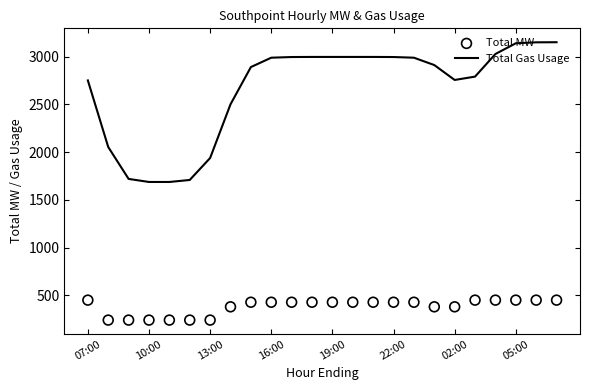

What are all the series names shown in the legend?

Total Gas Usage, Total MW